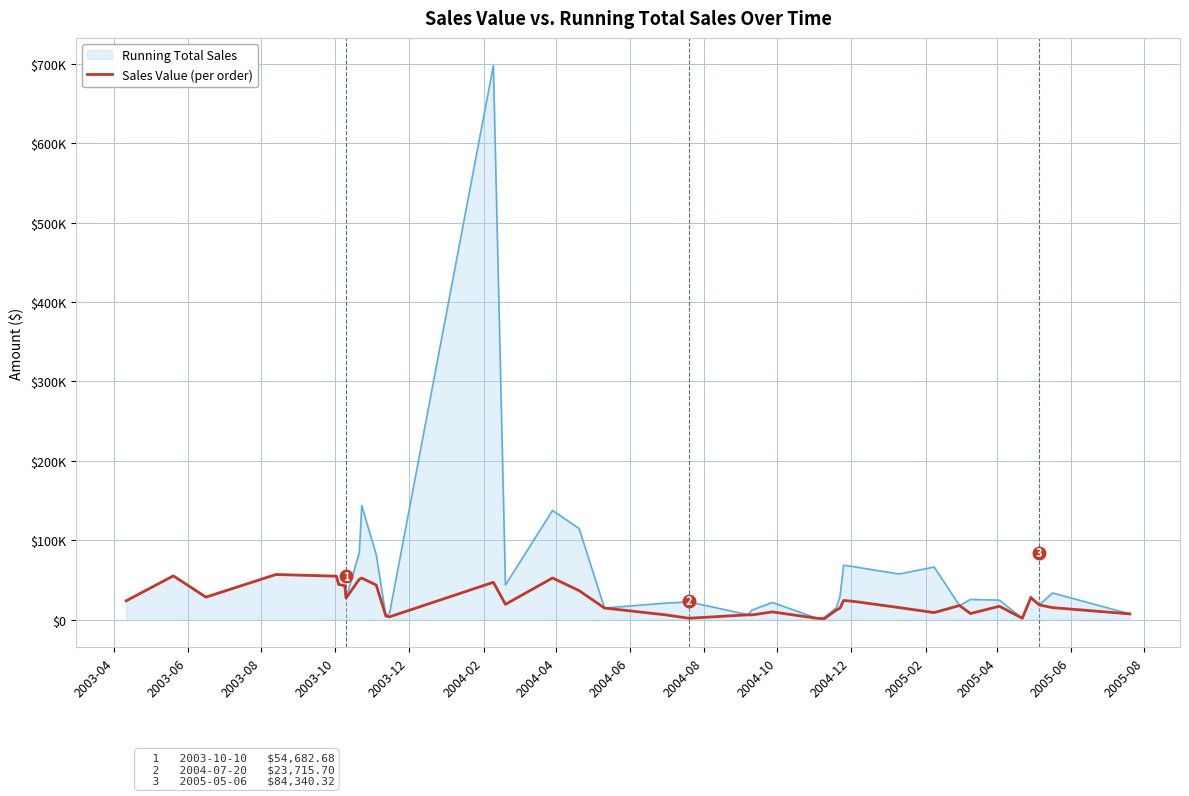

Is this an area chart (filled region under the line)?

Yes